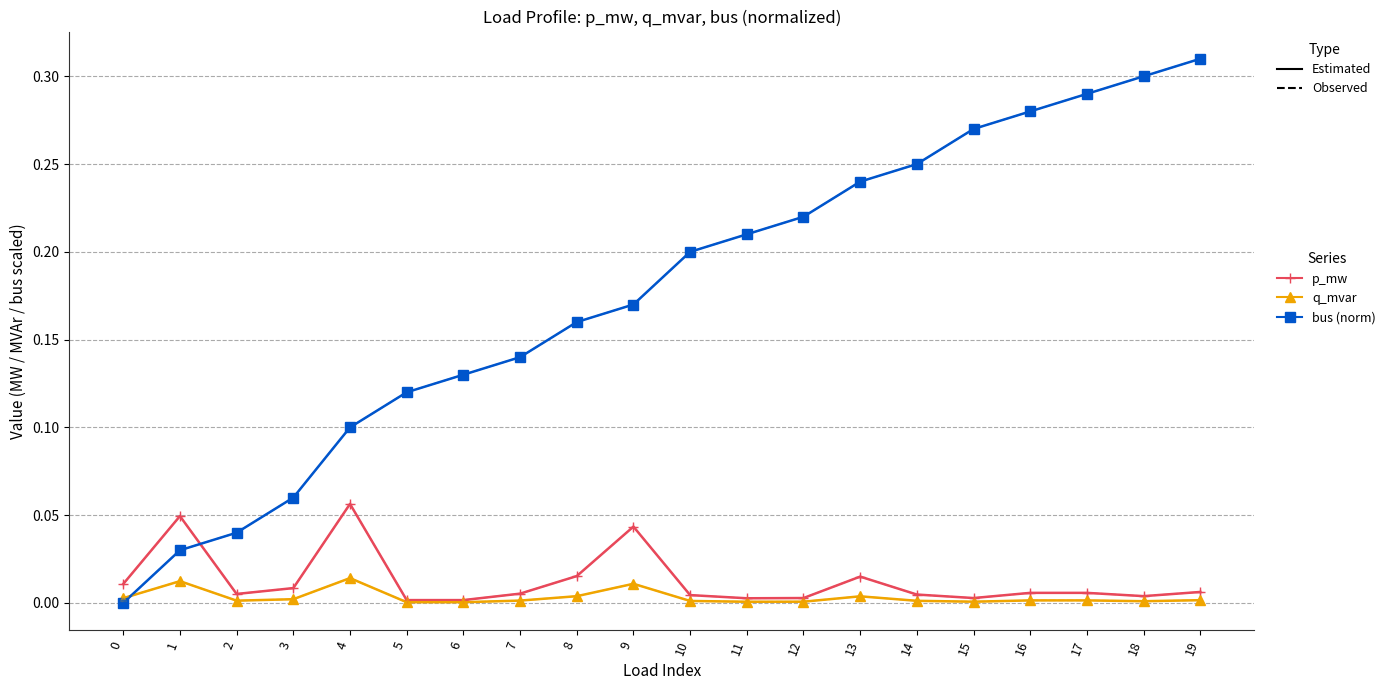

The q_mvar (obs) series shows 0.0 at 0. True or false?

False